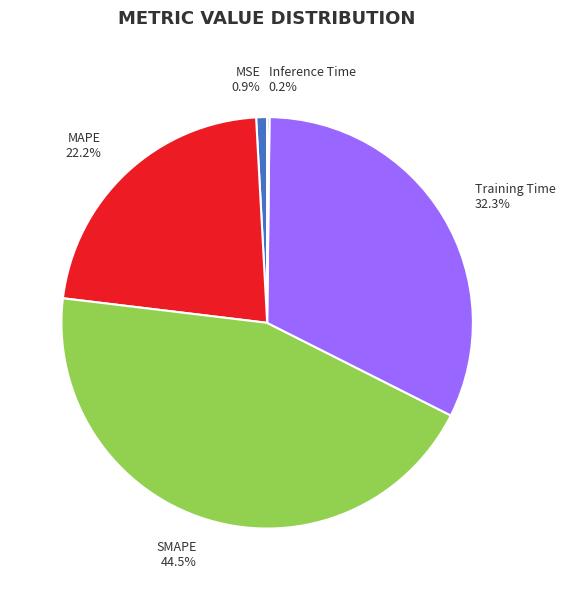

Do MAPE 22.2% and MSE 0.9% together represent more than half of the pie?

No